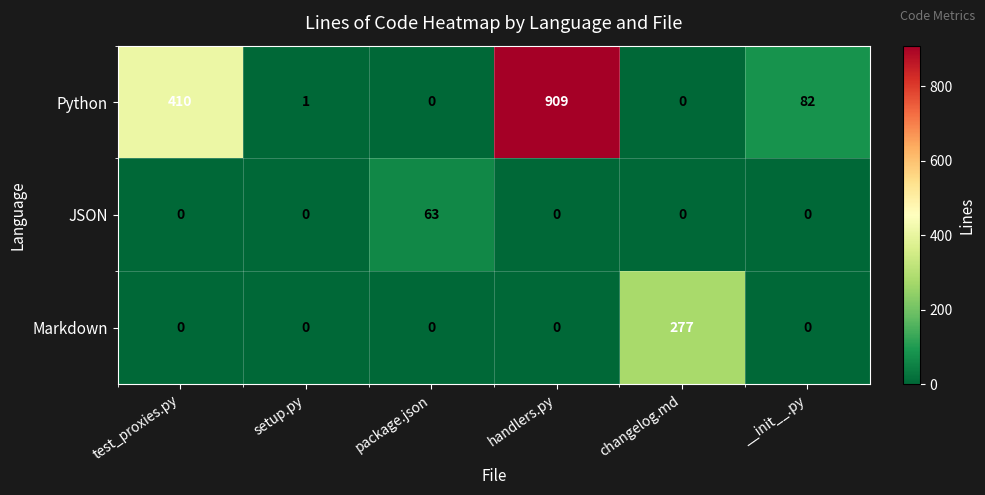

Rank the series by their maximum value, from highest to lowest.

Python, Markdown, JSON